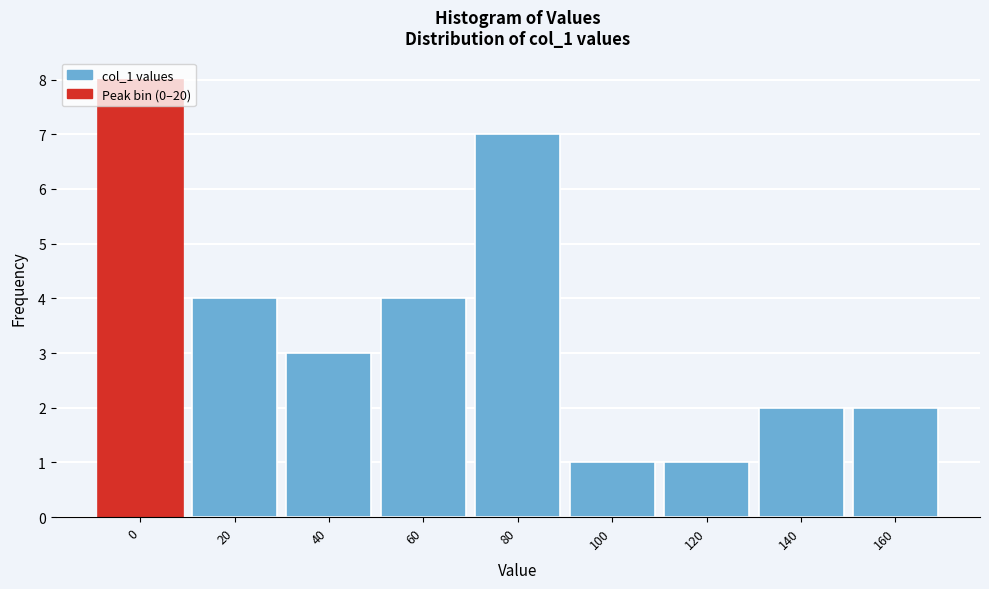

What is the sum of all values?

32